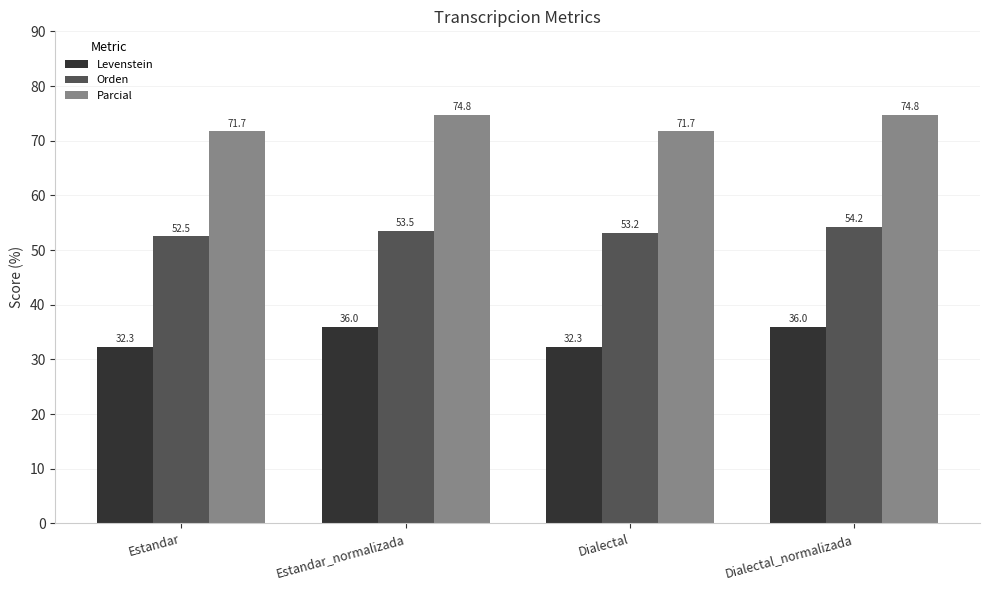

What is the sum of the Parcial values at Estandar_normalizada and Dialectal_normalizada?

149.5